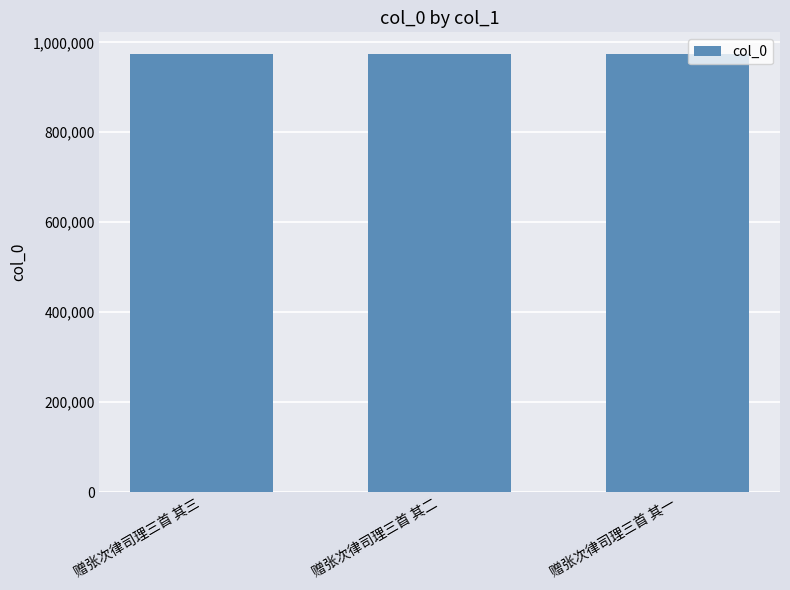

What is the minimum value shown in the chart?

973586